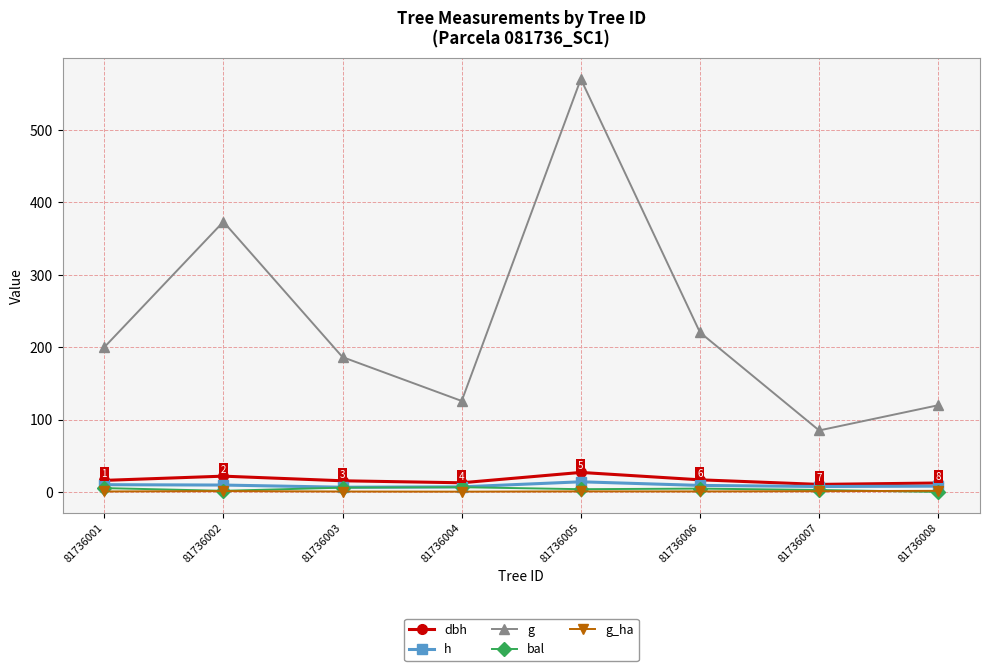

In g, how many points are lower than both neighbors (excluding endpoints)?

2